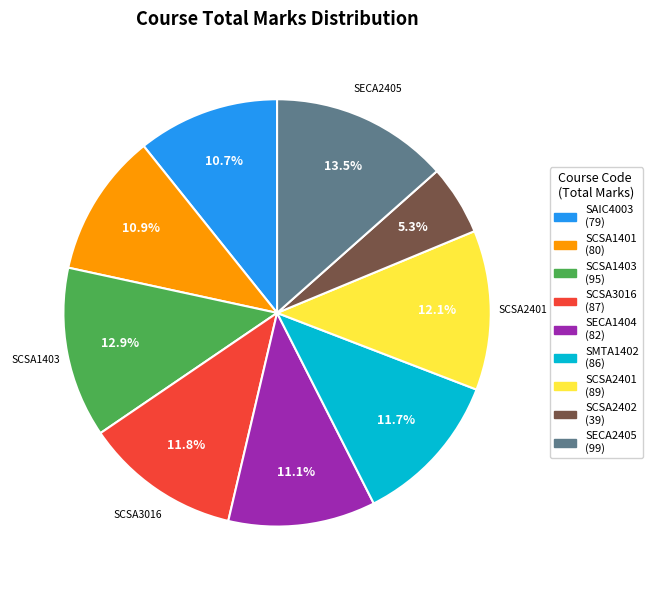

Is there any slice that represents more than half of the pie?

No